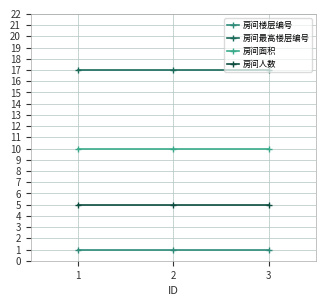

Reading left to right, extract all data points from this chart.

房间楼层编号: 1=1	2=1	3=1
房间最高楼层编号: 1=17	2=17	3=17
房间面积: 1=10	2=10	3=10
房间人数: 1=5	2=5	3=5